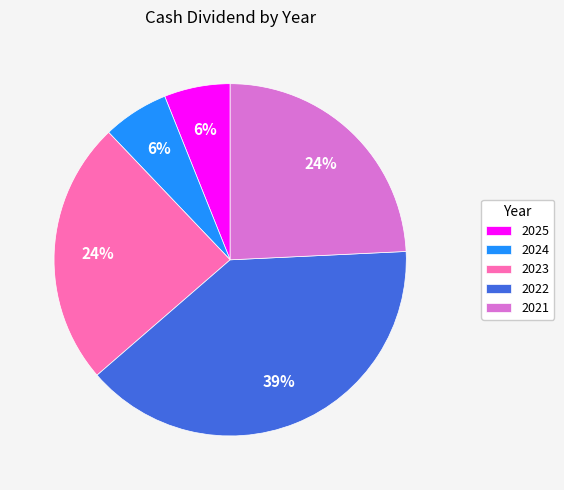

Which has a higher value, 2025 or 2021?

2021